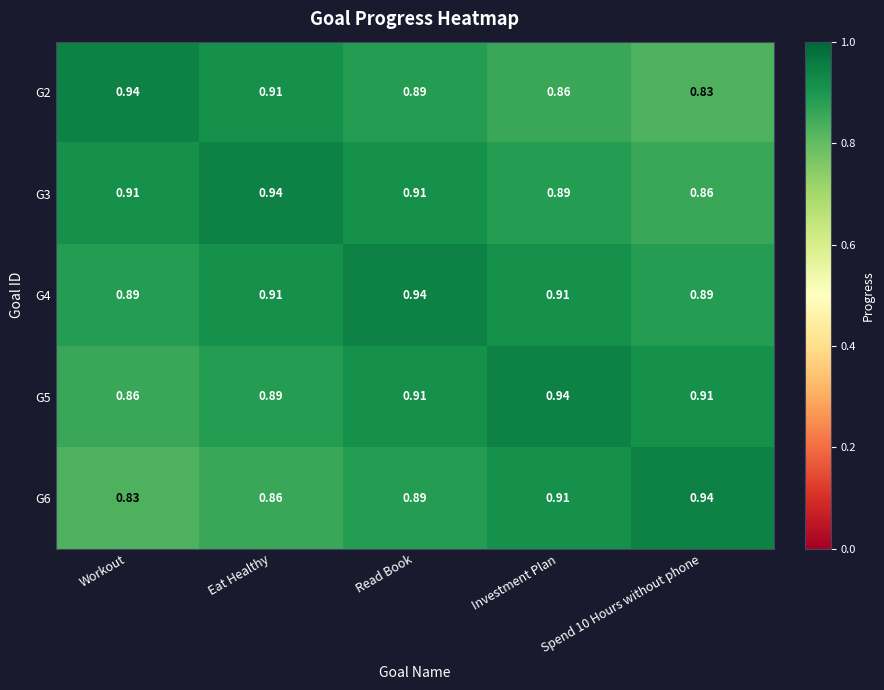

Is the value of G4 at Spend 10 Hours without phone greater than the value of G3 at Eat Healthy?

No